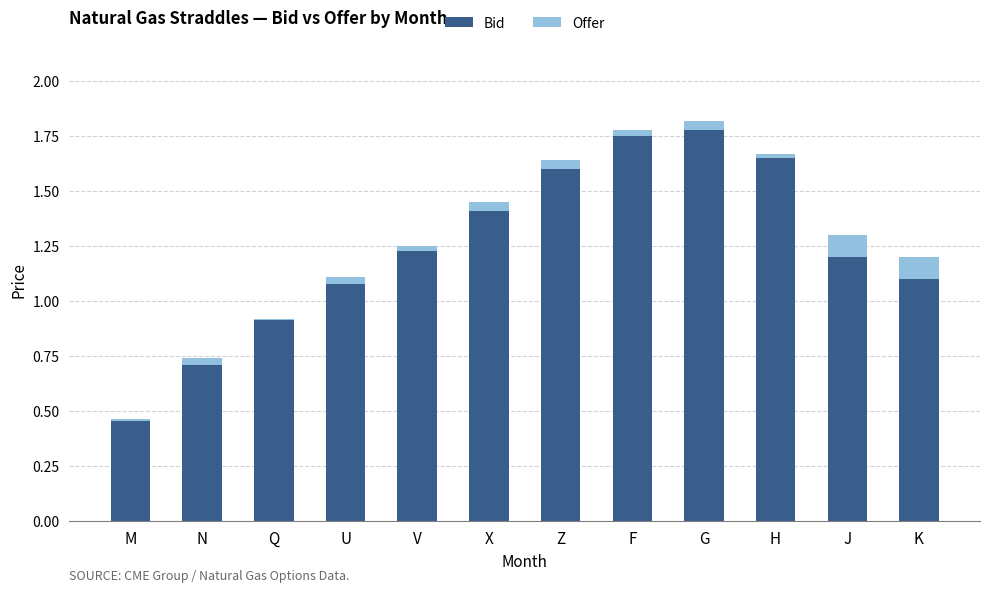

Is it true that Bid equals 1.2 at F?

False